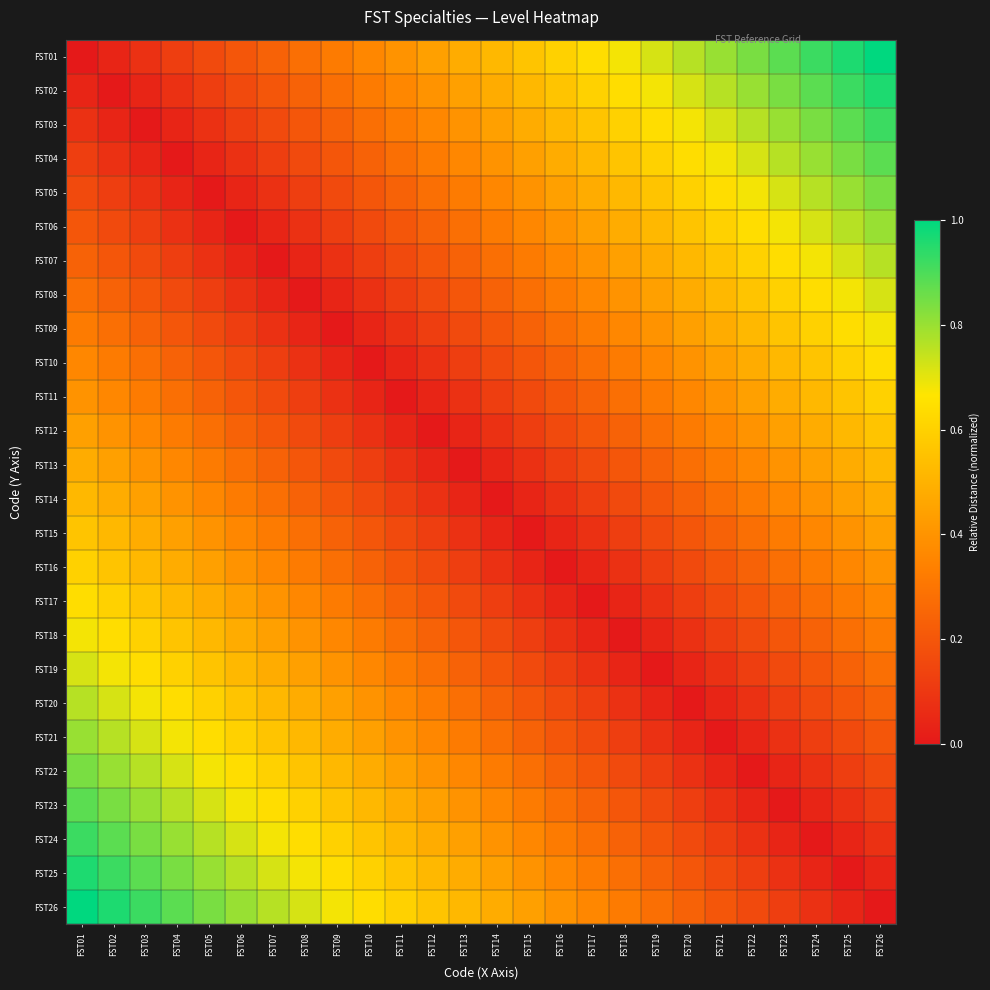

Which category has the highest value across all series?

FST26